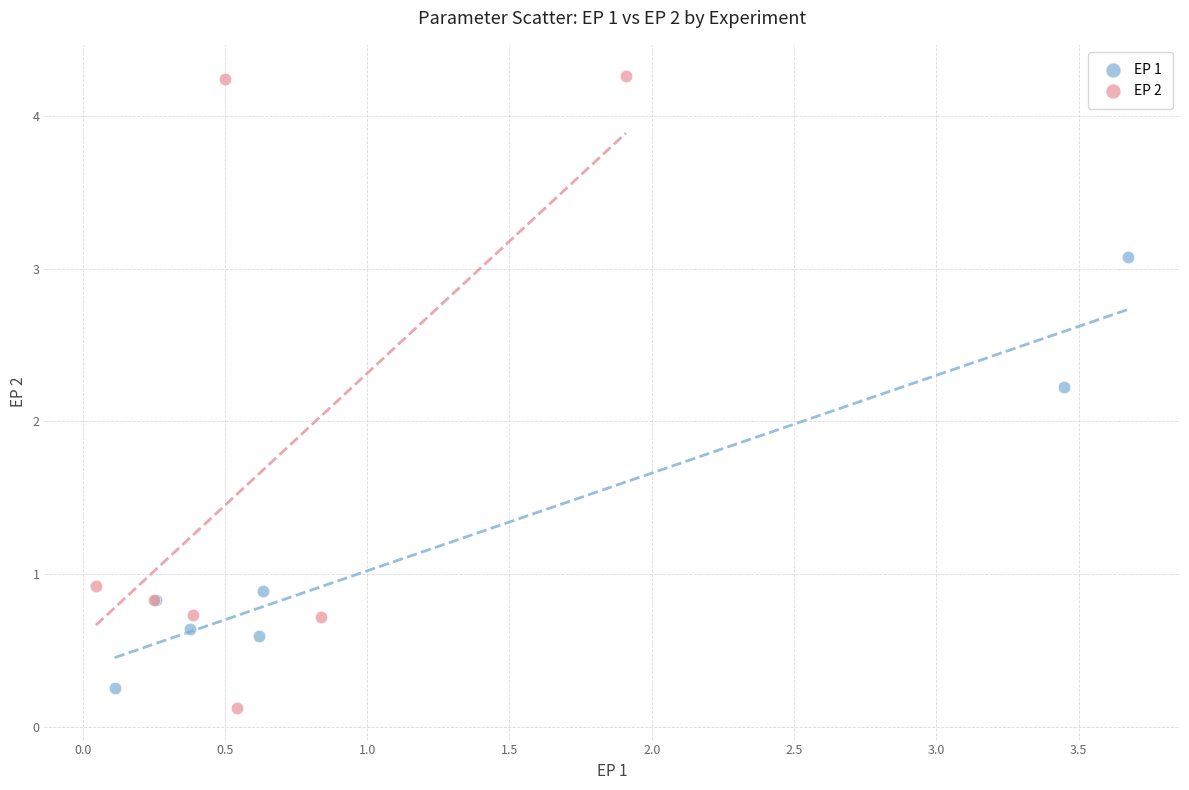

What are all the series names shown in the legend?

EP 1, EP 2